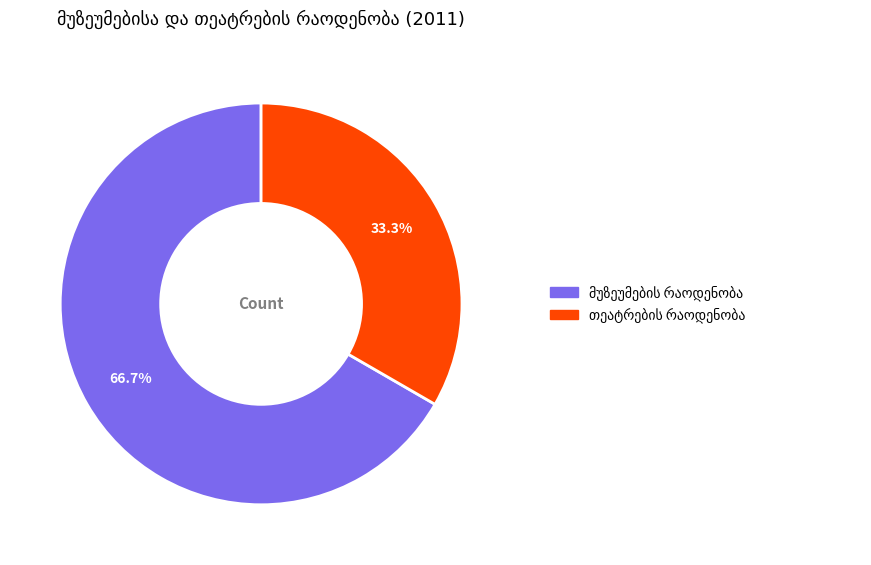

Is there any slice that represents more than half of the pie?

Yes